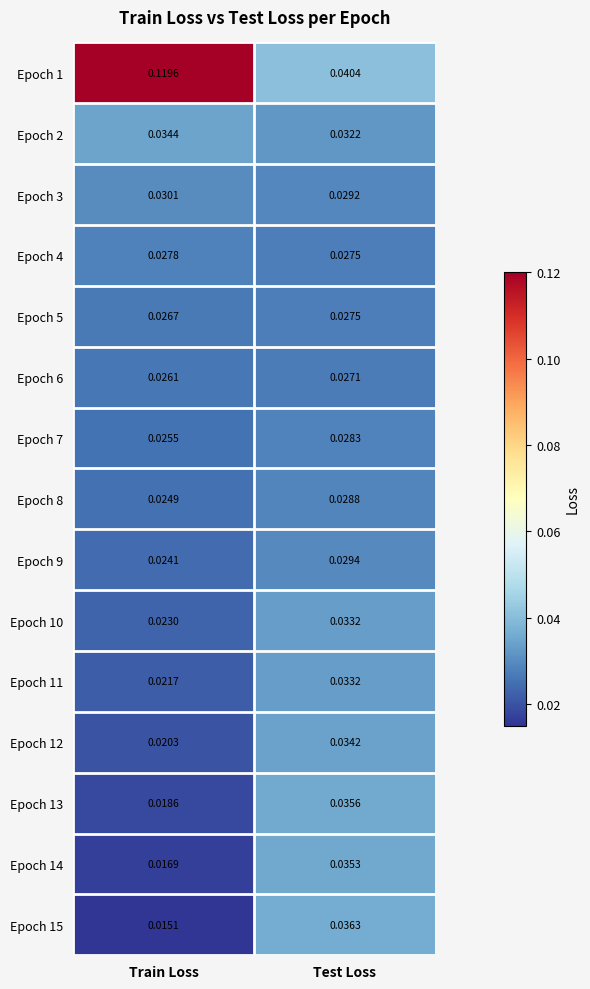

At which label does Epoch 14 reach its minimum?

Train Loss